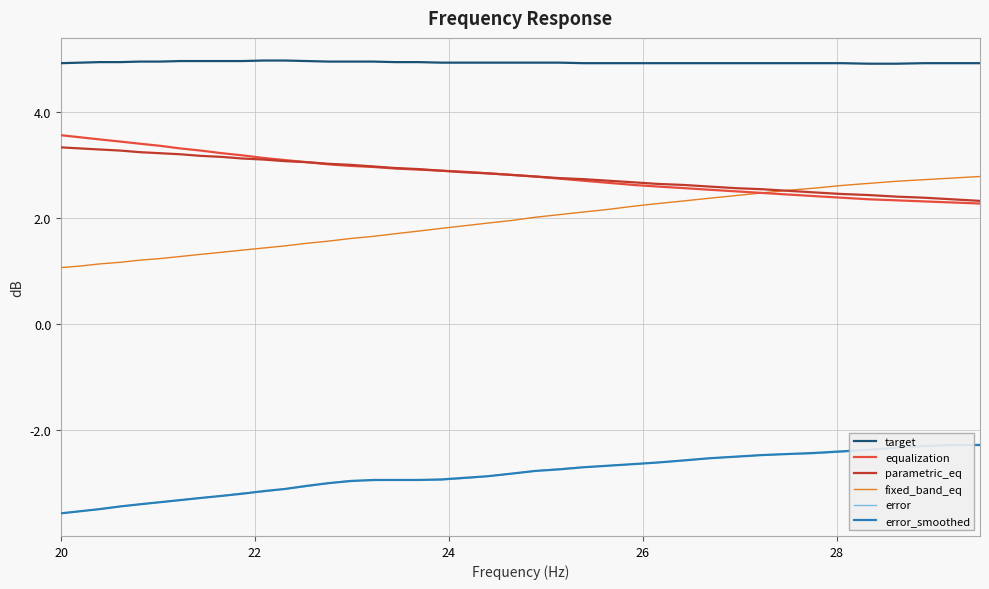

True or false: error and fixed_band_eq cross at least once.

False